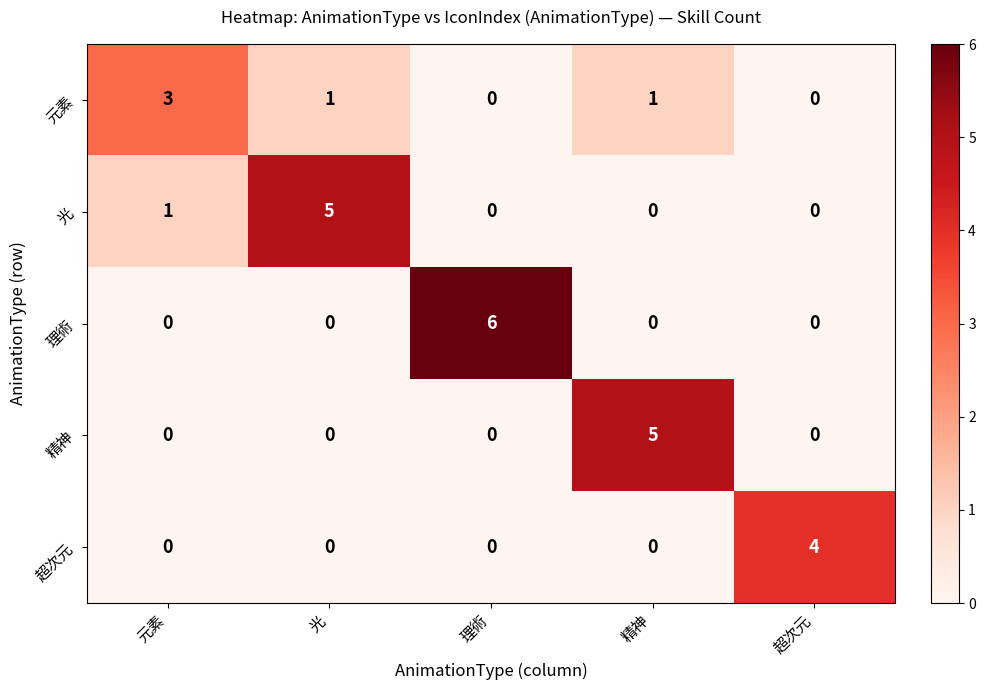

True or false: 光 has a value of 0 at 超次元.

True